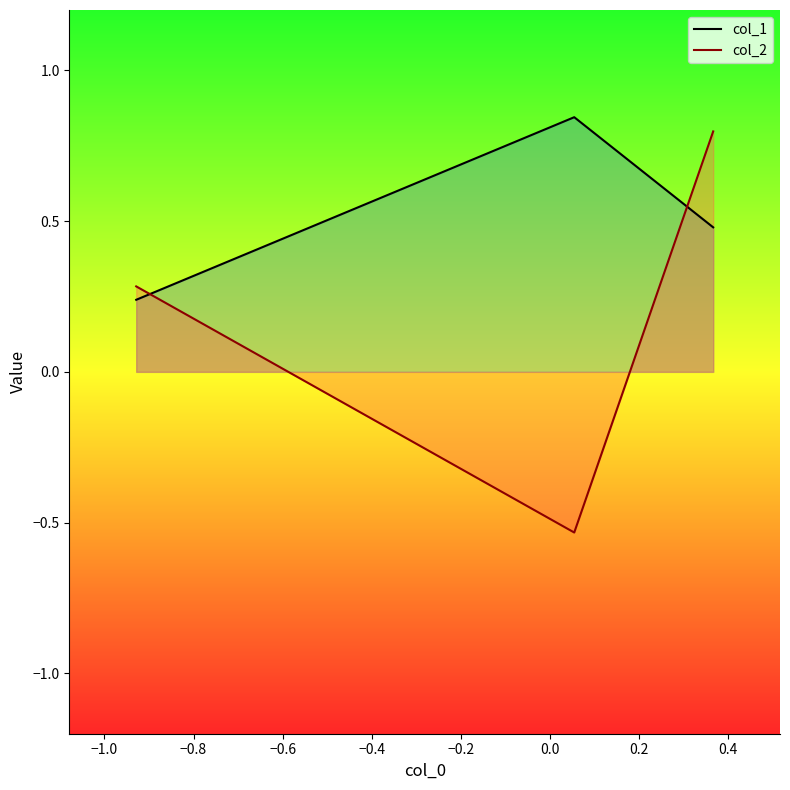

What is the lowest value of the col_1 series?

0.2